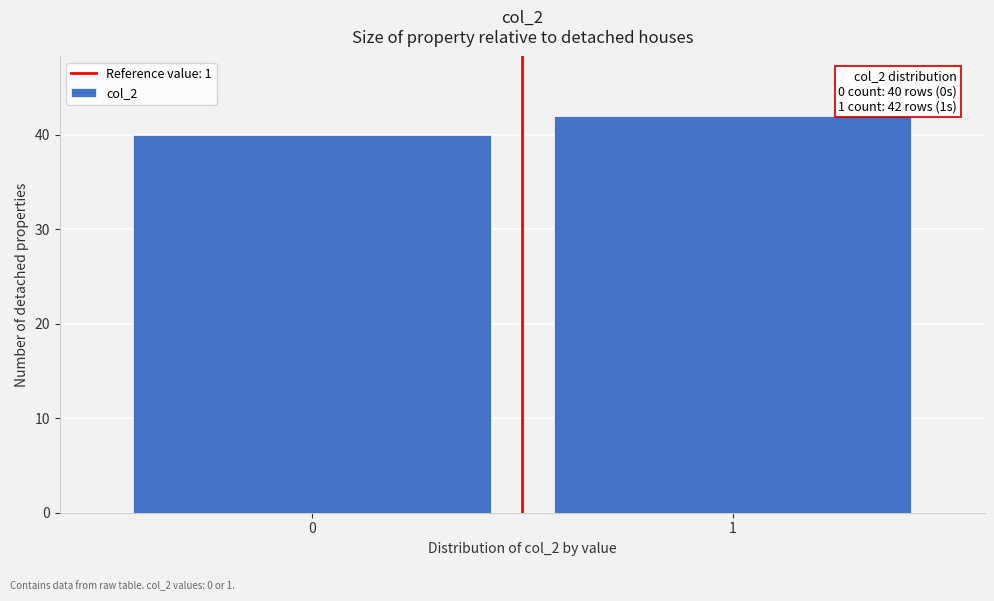

Reading left to right, list all the values displayed in this chart.

40	42